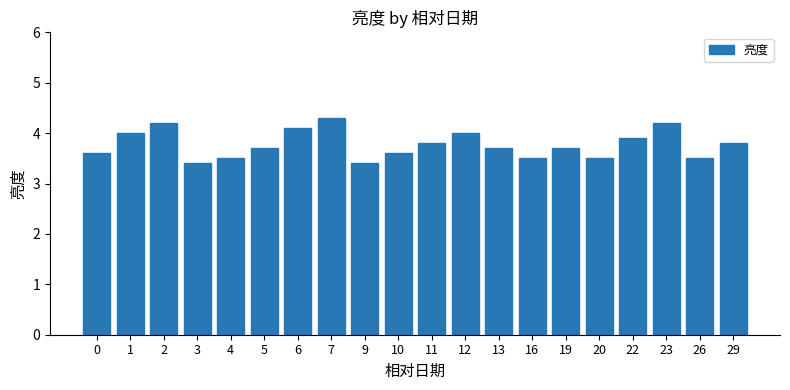

What is the sum of the values at 3 and 23?

7.6